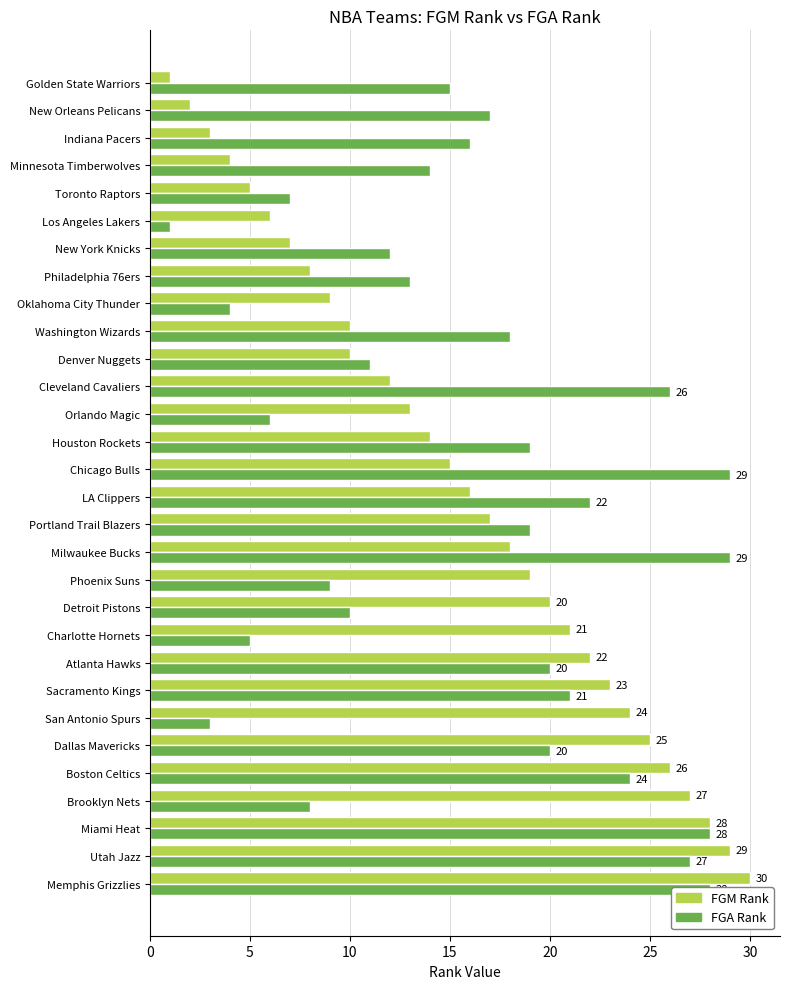

The FGM Rank series shows 14 at Houston Rockets. True or false?

True